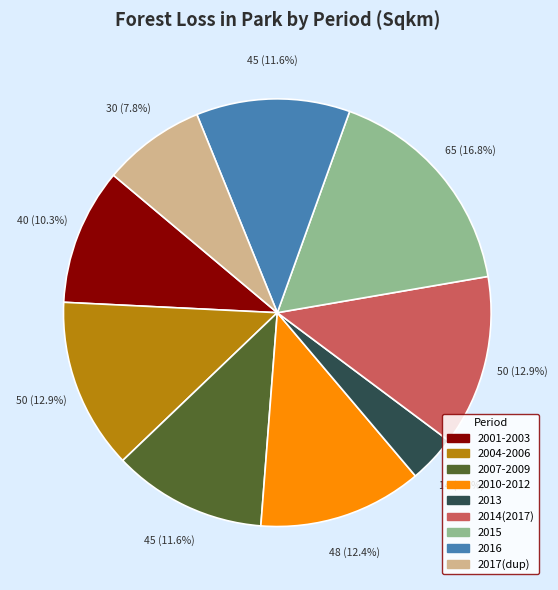

Is there a majority slice in this chart?

No